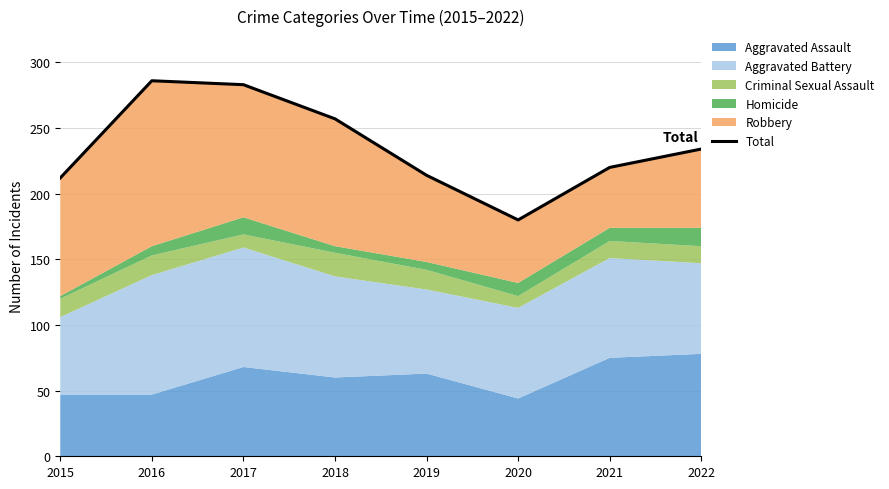

How many lines are shown in the chart?

1